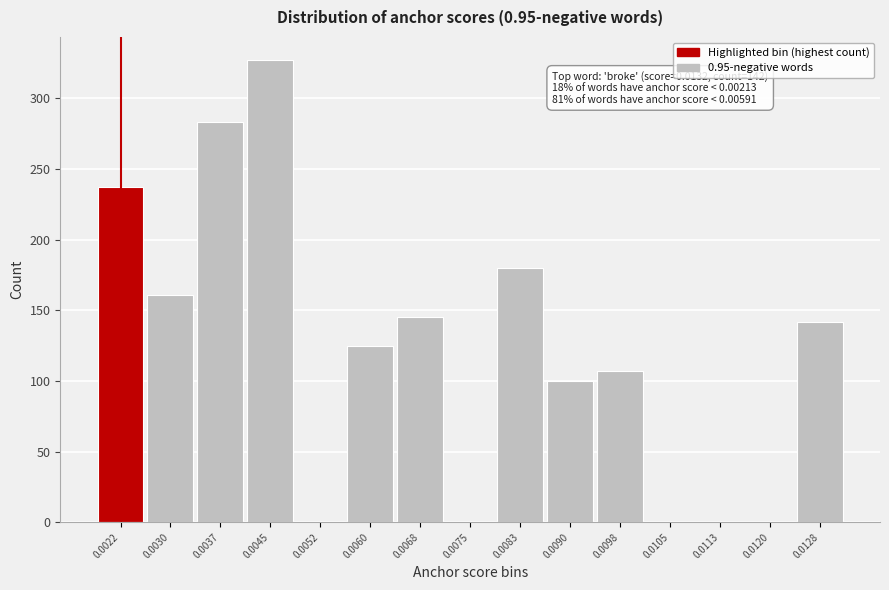

Reading left to right, extract all data points from this chart.

0.0022=237	0.0030=161	0.0037=283	0.0045=327	0.0052=0	0.0060=125	0.0068=145	0.0075=0	0.0083=180	0.0090=100	0.0098=107	0.0105=0	0.0113=0	0.0120=0	0.0128=142